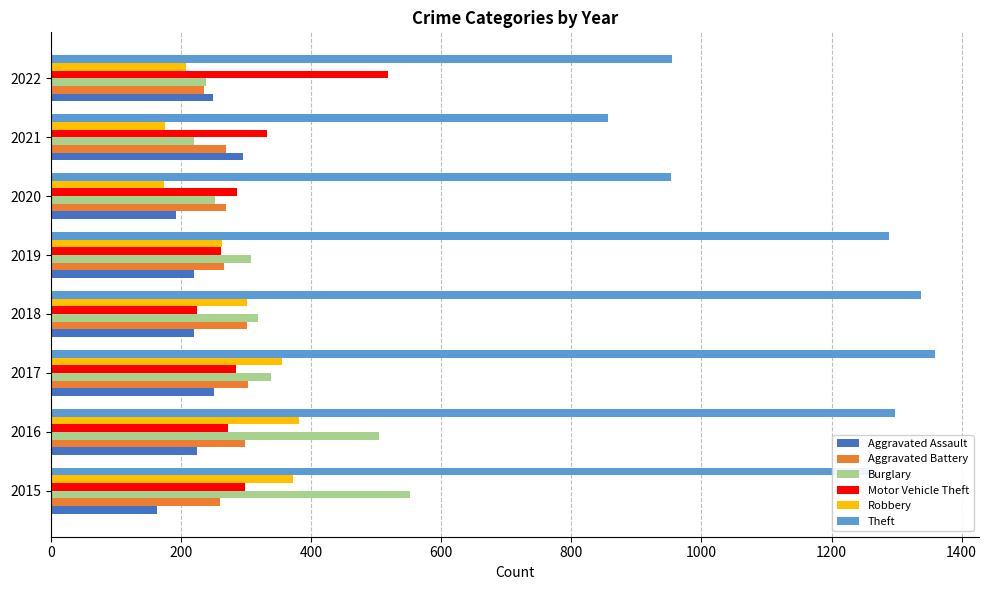

Is it true that Aggravated Battery equals 260 at 2015?

True